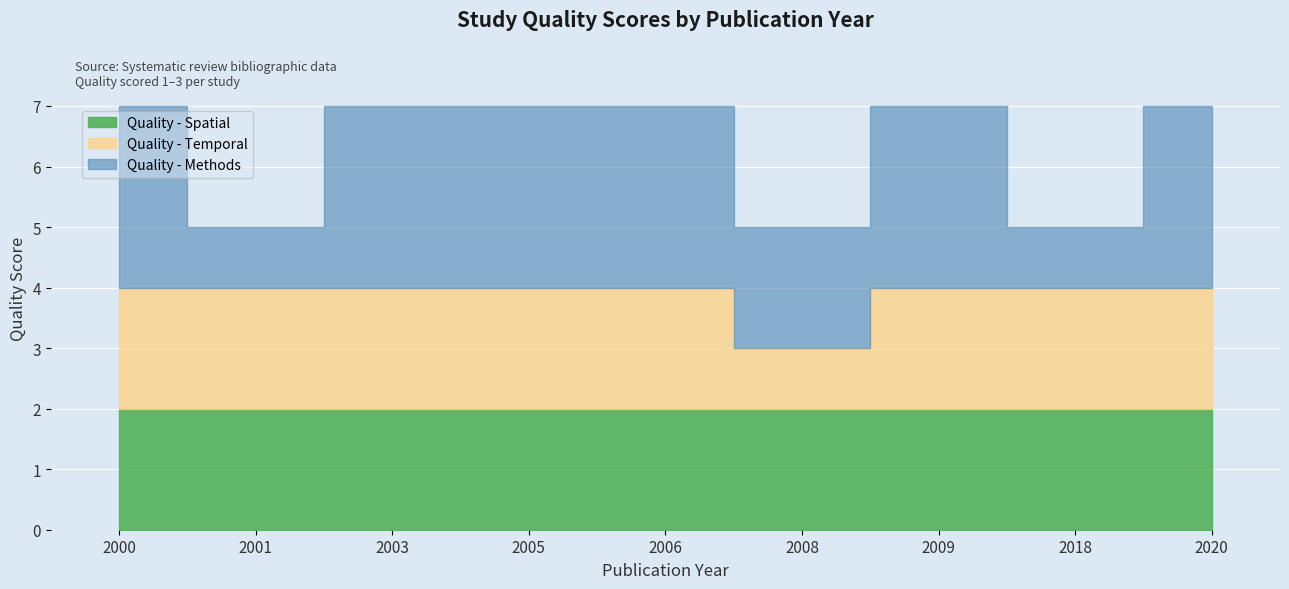

Is the value of Quality - Spatial at 2008 greater than the value of Quality - Methods at 2003?

No